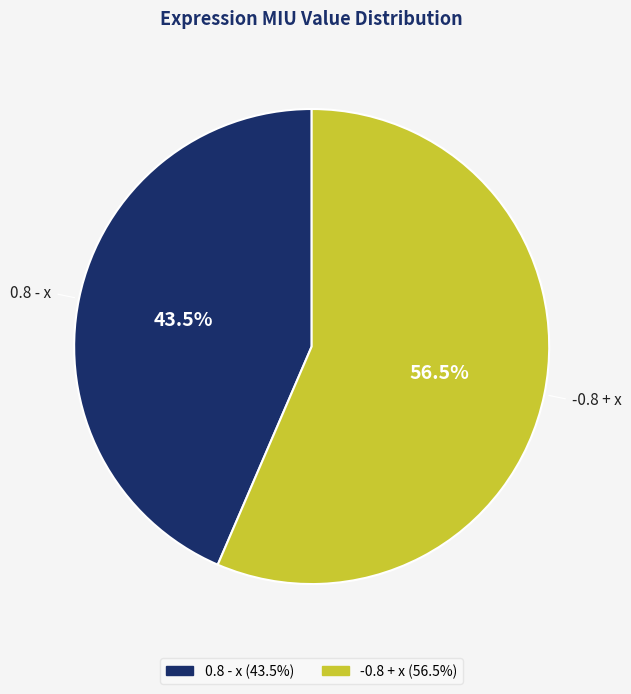

Do 0.8 - x and -0.8 + x together represent more than half of the pie?

Yes